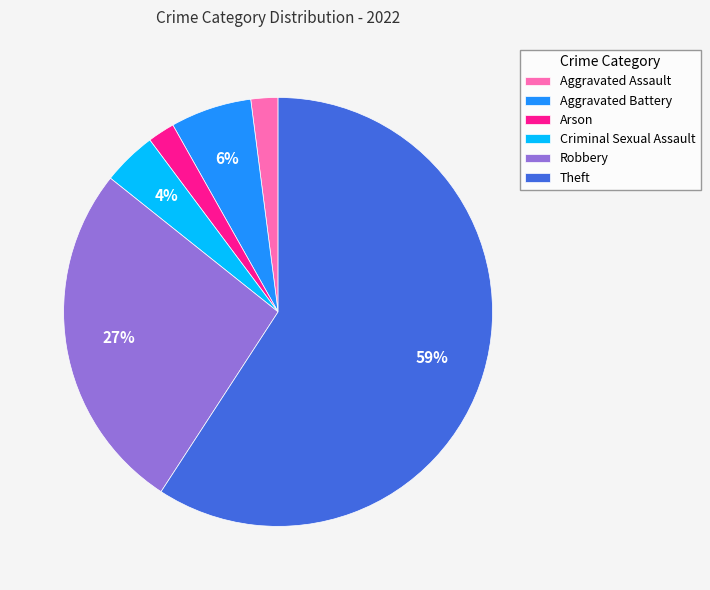

Is Theft the majority of the pie?

Yes